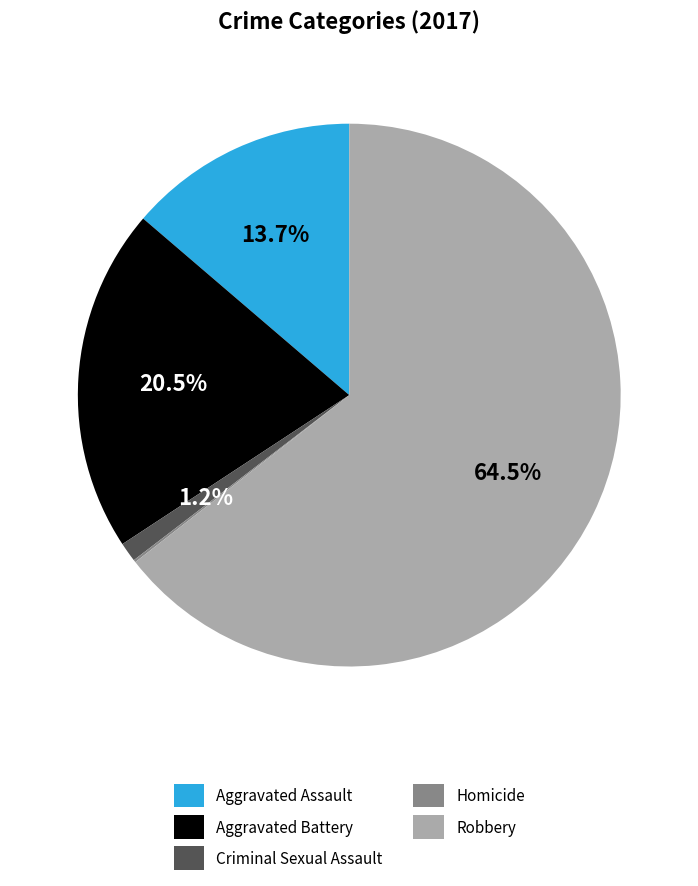

How much of the chart is everything except Criminal Sexual Assault?

98.8%